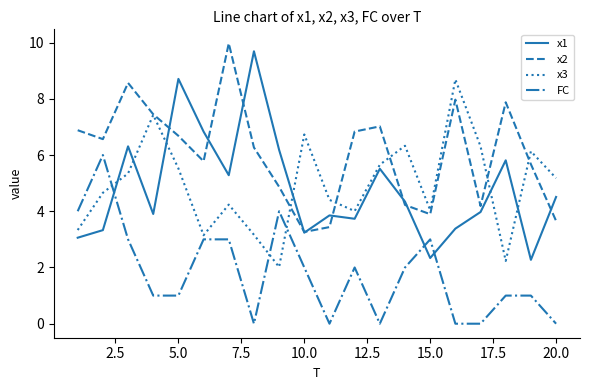

What is the difference between the second highest and minimum values in the x3 series?

5.4